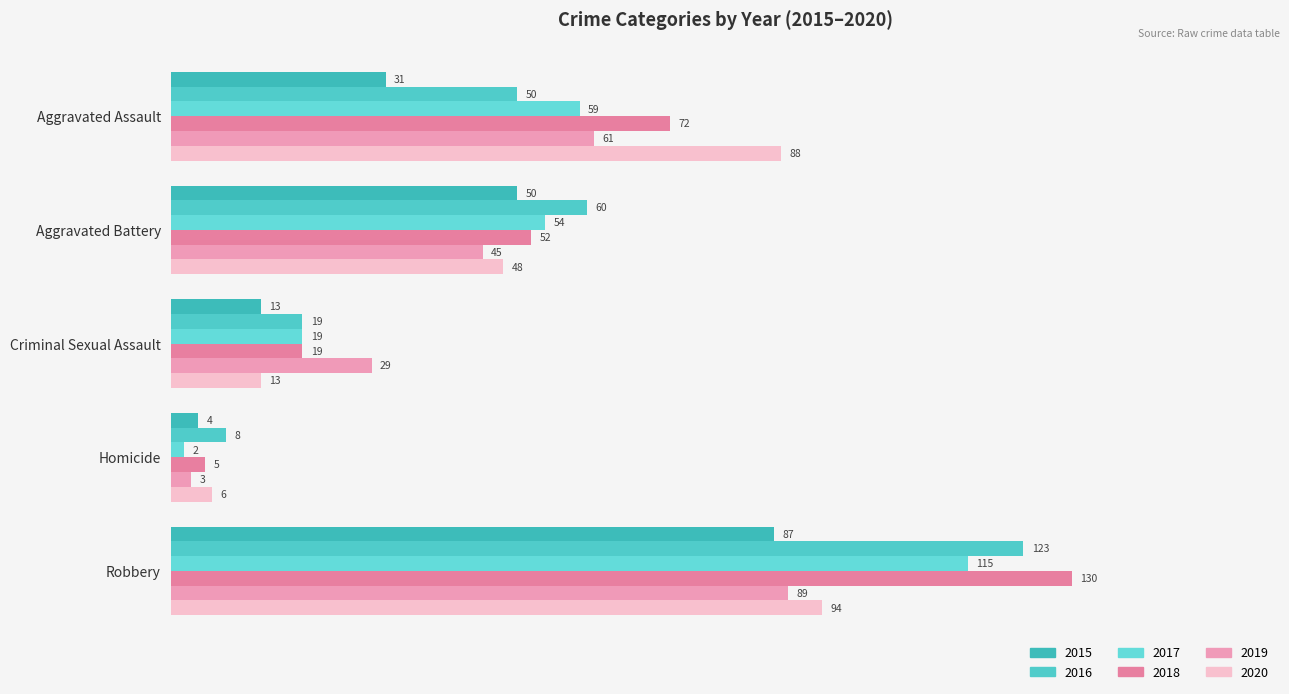

What is the highest value of the 2020 series?

94